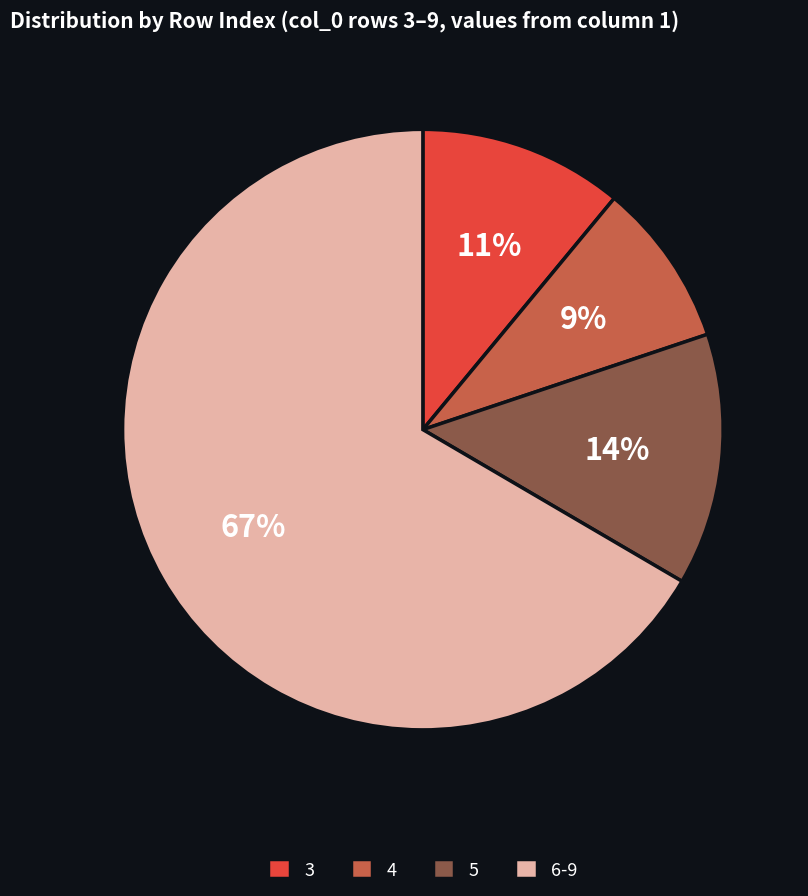

What percentage is the 5 slice, to the nearest percent?

14%